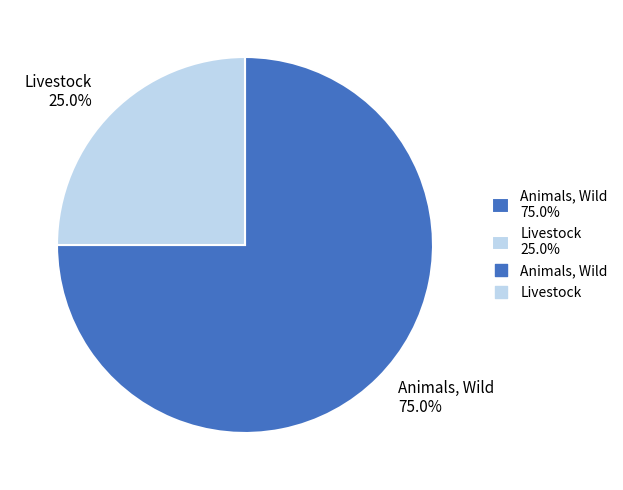

Which slice is the largest?

Animals, Wild